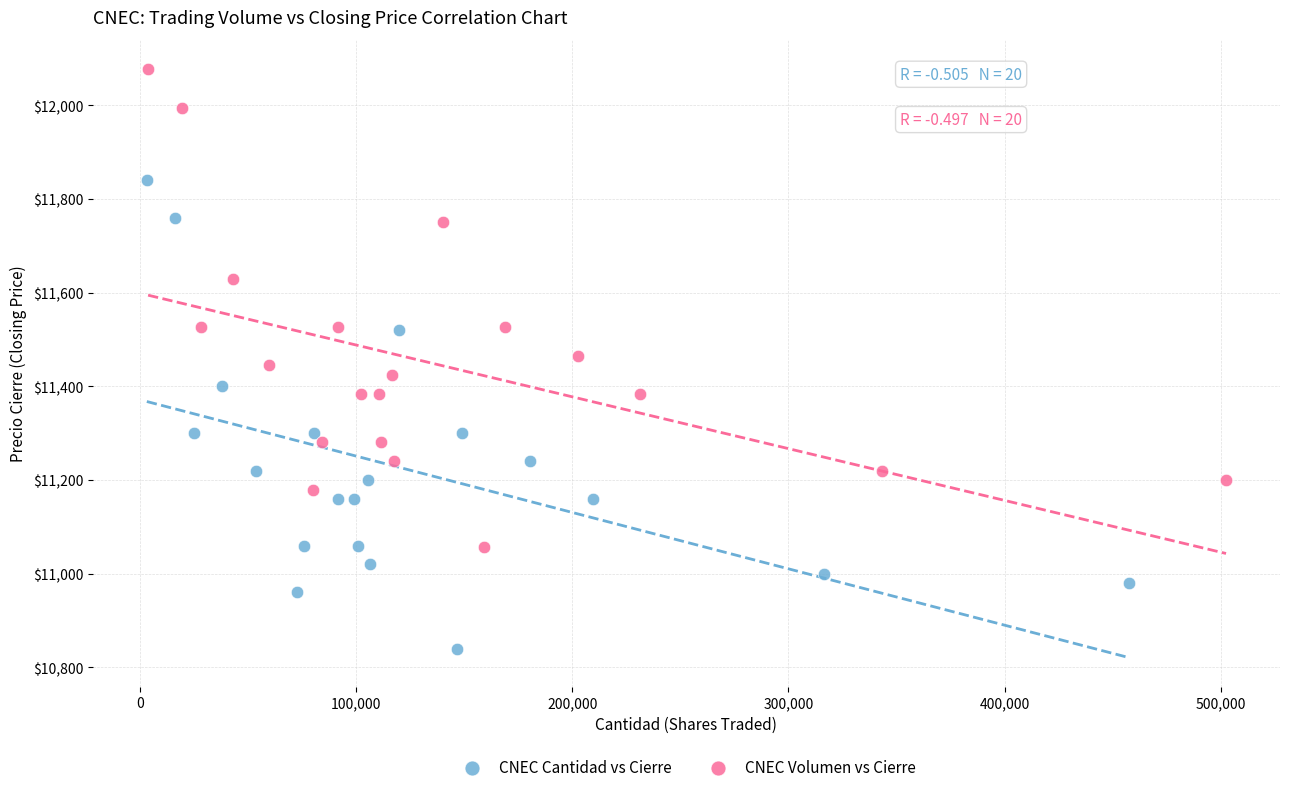

Which series has the widest spread of Y values?

CNEC Volumen vs Cierre